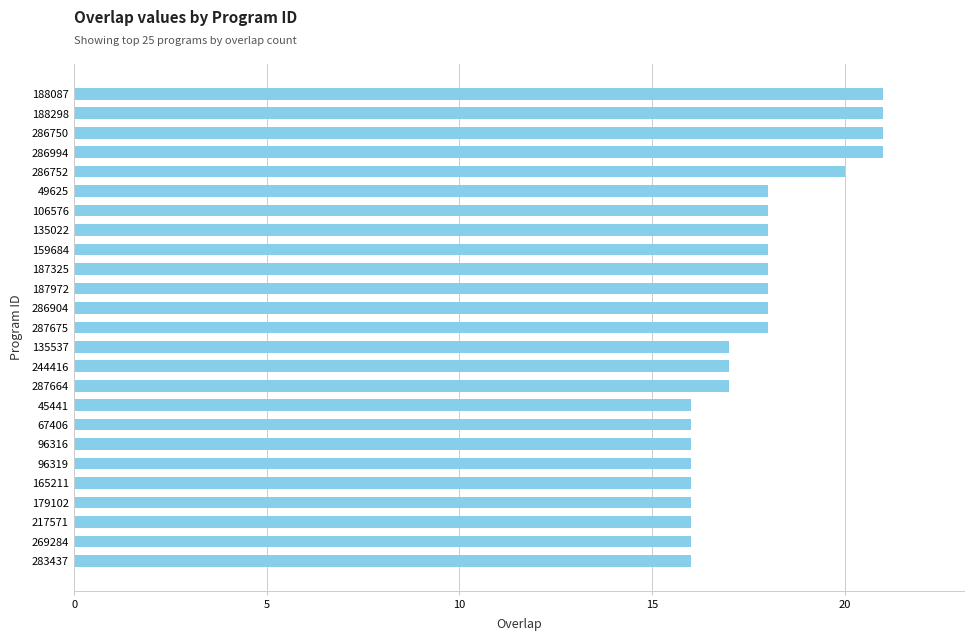

What is the minimum value shown in the chart?

16